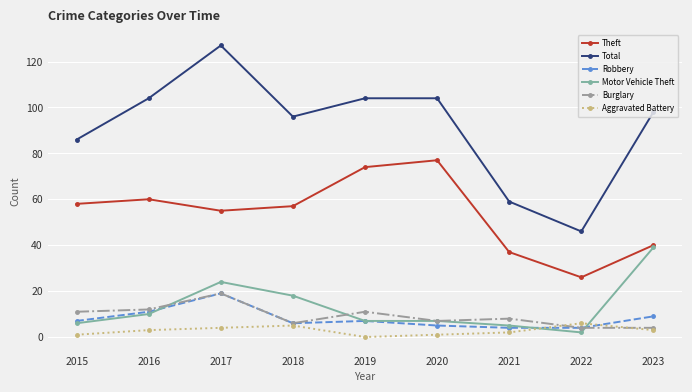

What is the value of the Burglary point at the 2nd from the left?

12